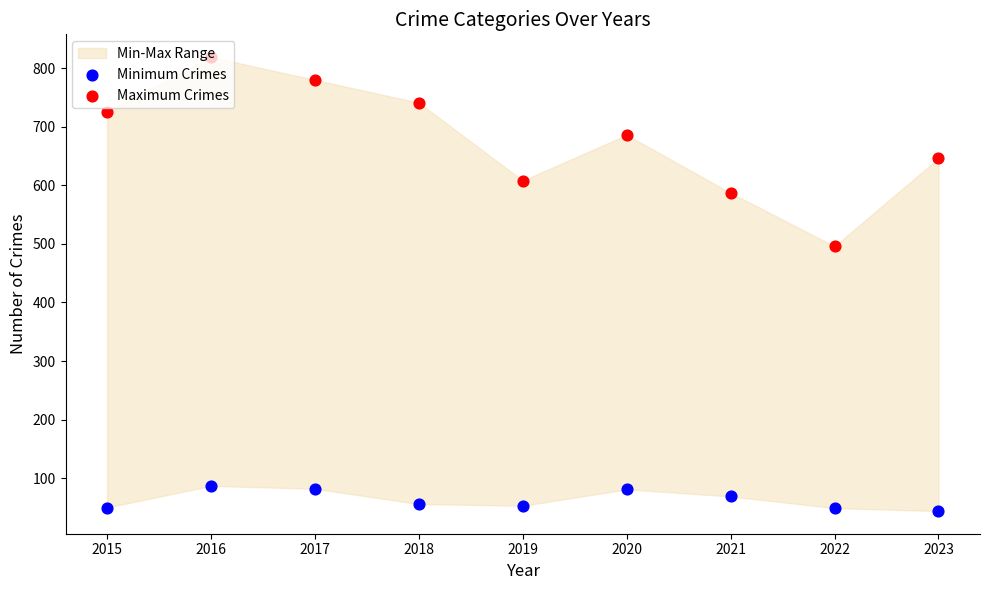

Which series reaches the maximum Y coordinate?

Maximum Crimes